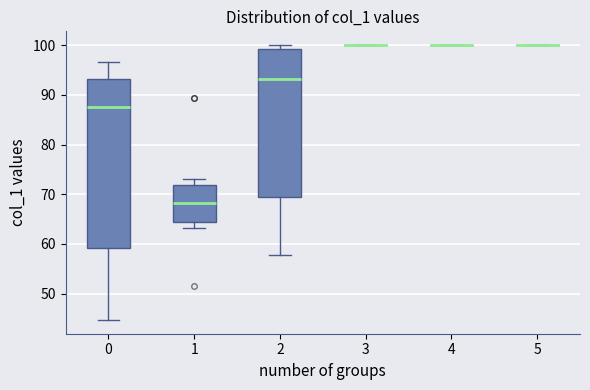

Reading left to right, read every box against the y-axis: the position of its median line, the range the box covers, and the ends of its whiskers. The values are not printed on the chart, so give them approximately, as read against the axis.

0: median 88, box 59 to 93, whiskers 45 to 97
1: median 68, box 65 to 72, whiskers 63 to 73
2: median 93, box 69 to 99, whiskers 58 to 100
3: box collapsed to a line at 100, whiskers 100 to 100
4: box collapsed to a line at 100, whiskers 100 to 100
5: box collapsed to a line at 100, whiskers 100 to 100